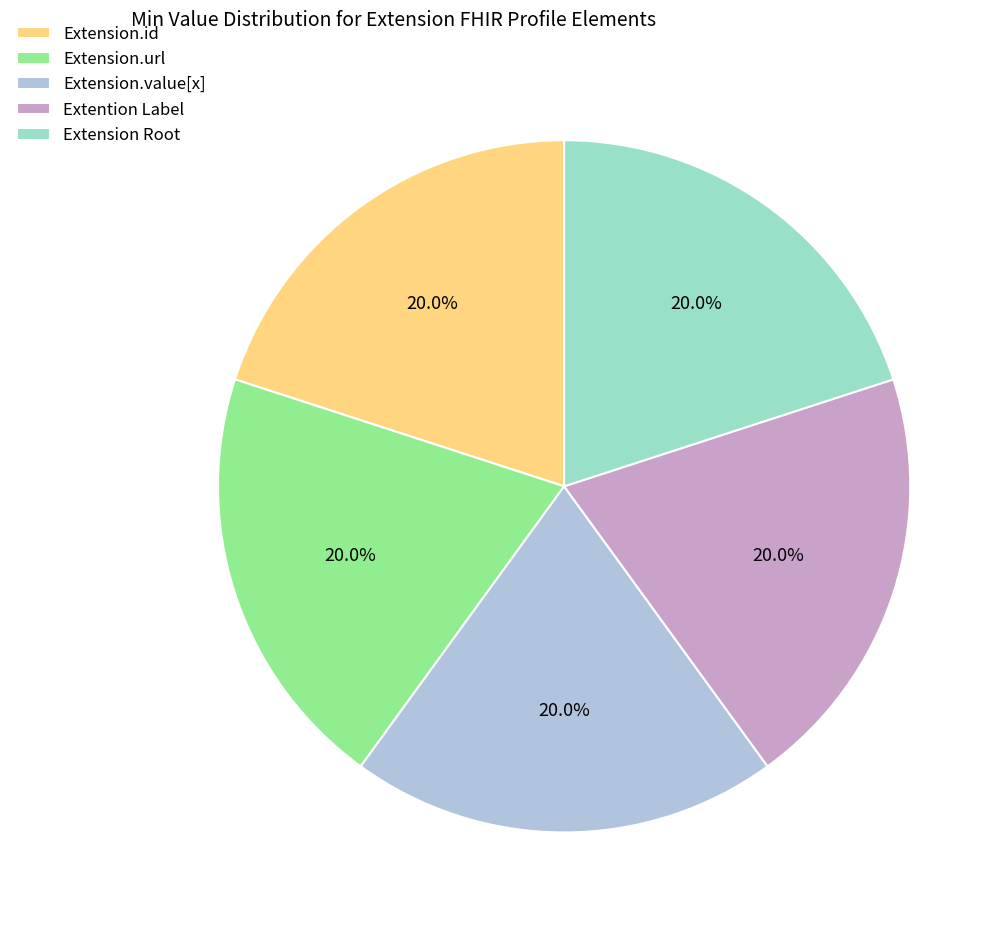

How many segments does this pie chart have?

5